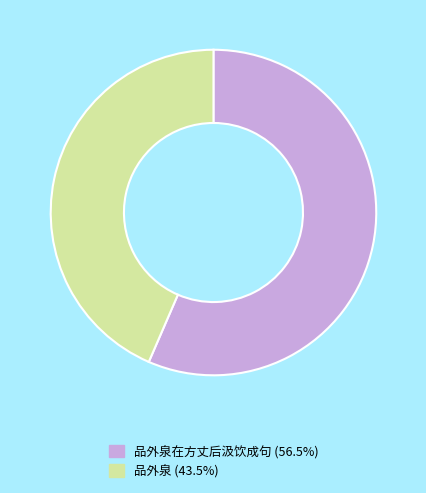

Is there any slice that represents more than half of the pie?

Yes